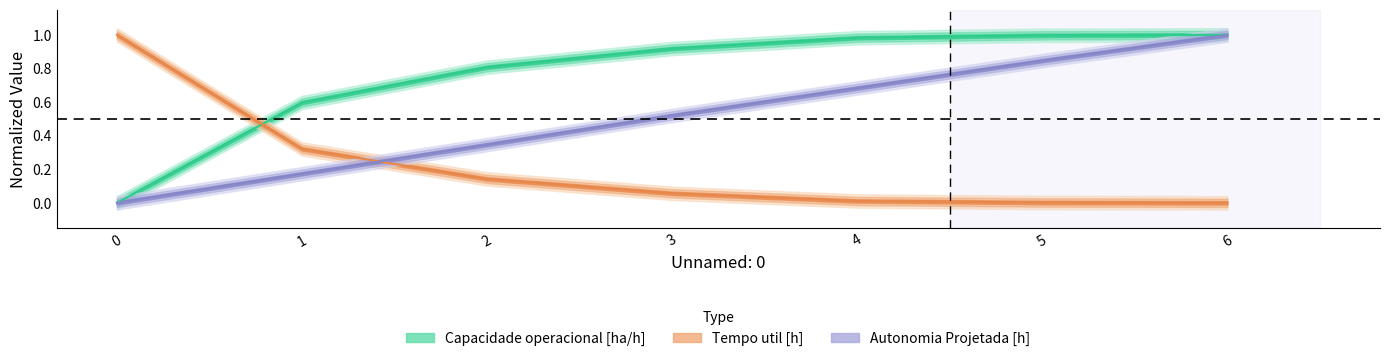

At how many categories does at least one series exceed 0?

7